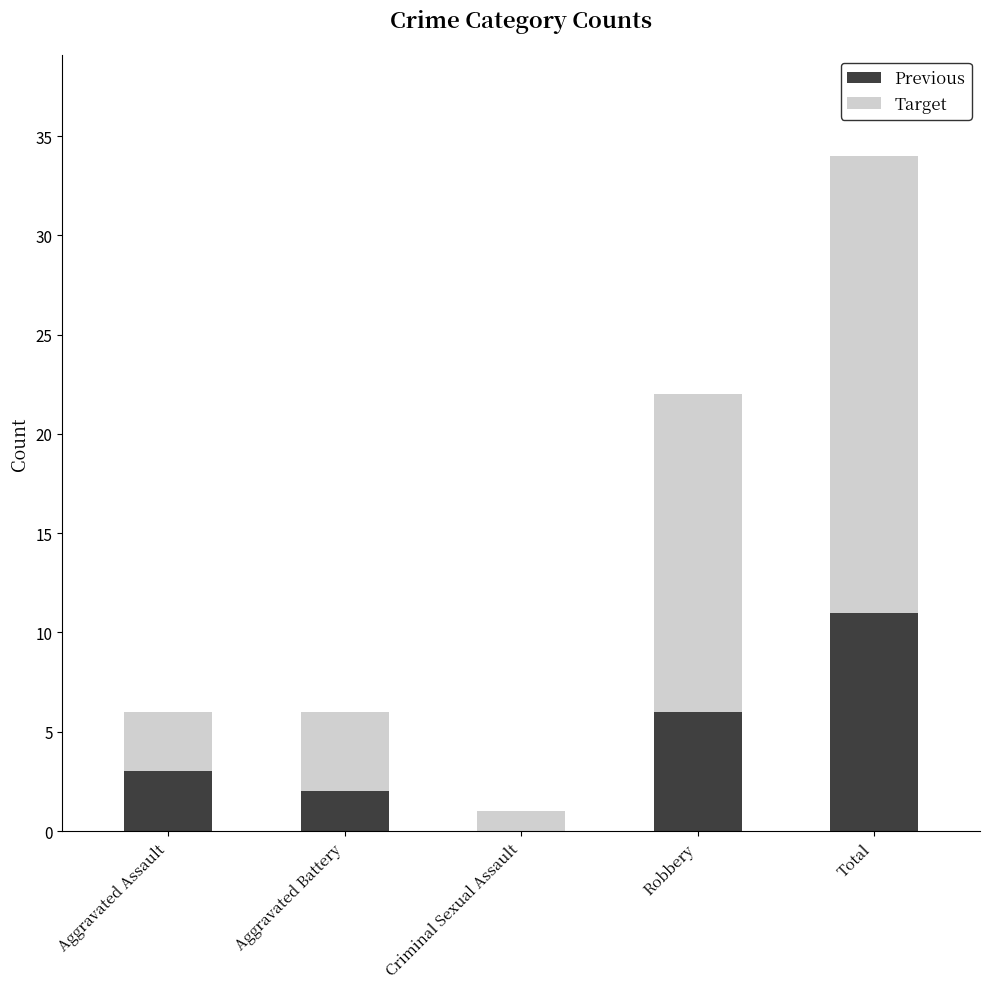

Which category has the highest value in the Previous series?

Total